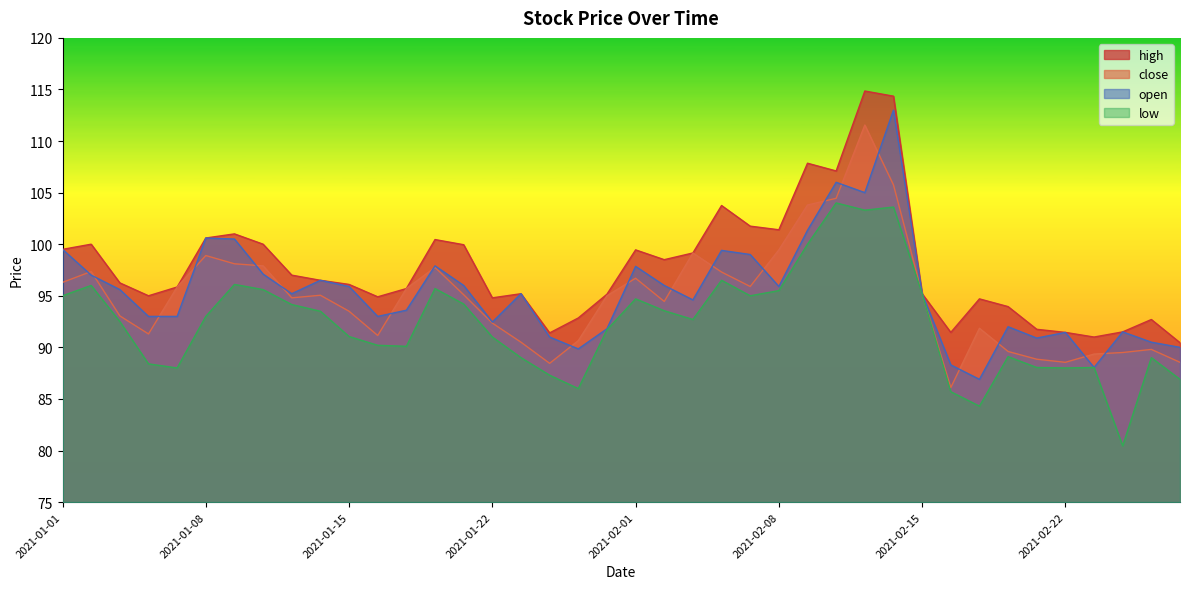

Reading left to right, what are all the values shown in this chart?

close: 96.3	97.3	93.0	91.3	95.8	98.9	98.1	97.9	94.8	95.0	93.5	91.2	95.7	97.8	95.1	92.3	90.5	88.5	90.7	95.0	96.7	94.5	99.2	97.3	95.9	99.5	103.8	104.5	111.5	105.8	95.2	86.1	91.8	89.6	88.8	88.5	89.3	89.5	89.8	88.5
high: 99.5	100.0	96.2	95.0	95.8	100.6	101.0	100.0	97.0	96.5	96.1	94.9	95.7	100.5	100.0	94.8	95.2	91.4	92.8	95.2	99.5	98.5	99.2	103.8	101.8	101.4	107.8	107.1	114.8	114.3	95.2	91.5	94.7	94.0	91.8	91.5	91.0	91.5	92.7	90.5
open: 99.5	97.0	95.6	93.0	93.0	100.6	100.5	97.1	95.2	96.5	95.9	93.0	93.6	97.9	96.0	92.5	95.2	91.0	89.8	91.8	97.8	96.0	94.6	99.4	99.0	95.9	101.3	106.0	105.0	113.0	95.2	88.3	86.9	92.0	90.9	91.5	88.0	91.5	90.5	90.0
low: 95.0	96.0	92.5	88.4	88.0	93.0	96.1	95.6	94.2	93.5	91.0	90.2	90.1	95.7	94.2	91.0	89.0	87.3	86.0	91.7	94.7	93.5	92.7	96.5	95.0	95.5	100.0	104.0	103.3	103.6	95.2	85.7	84.3	89.1	88.0	88.0	88.0	80.5	89.0	86.9